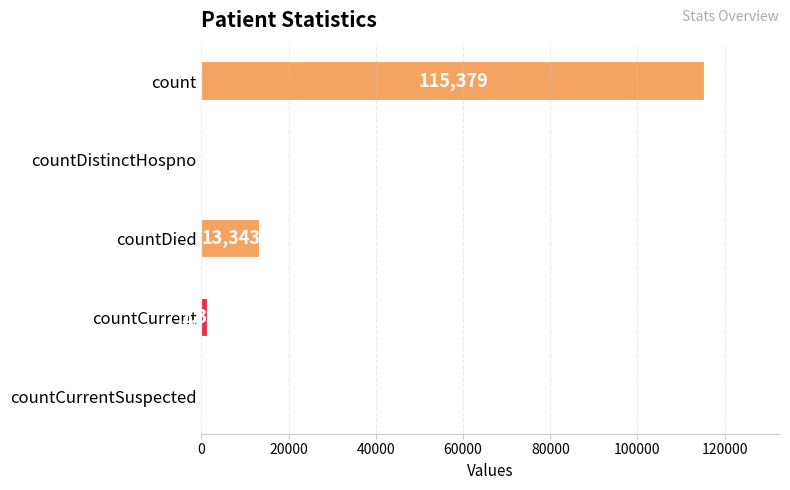

True or false: the data shows 196646 at count.

False